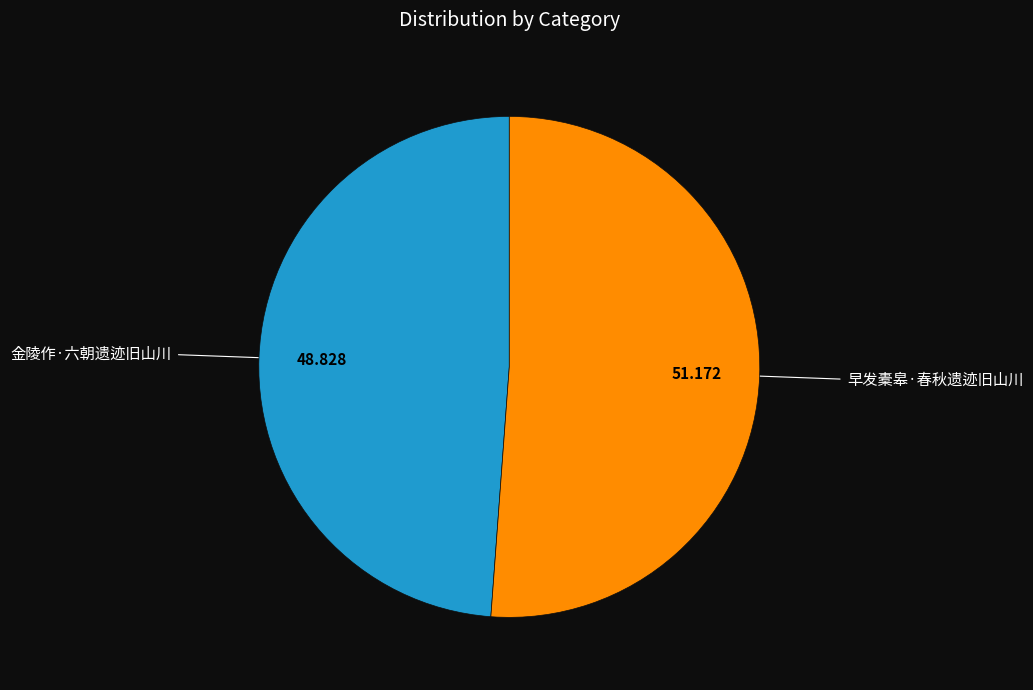

Is there a majority slice in this chart?

Yes